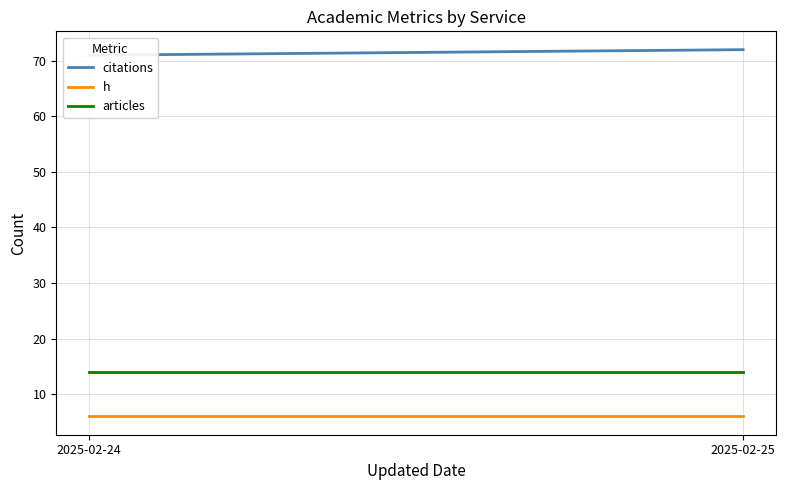

Between 2025-02-24 and 2025-02-25, which series saw the biggest shift?

citations